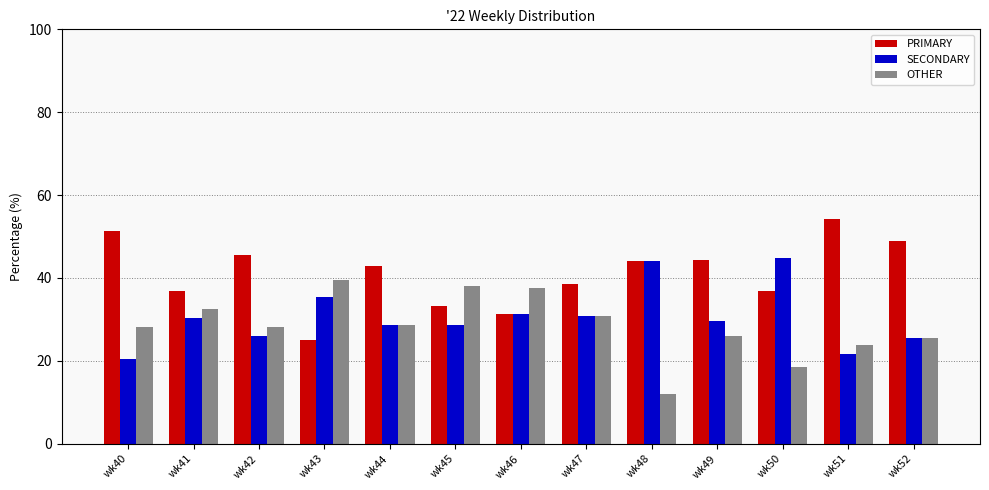

At how many categories does at least one series exceed 54?

1